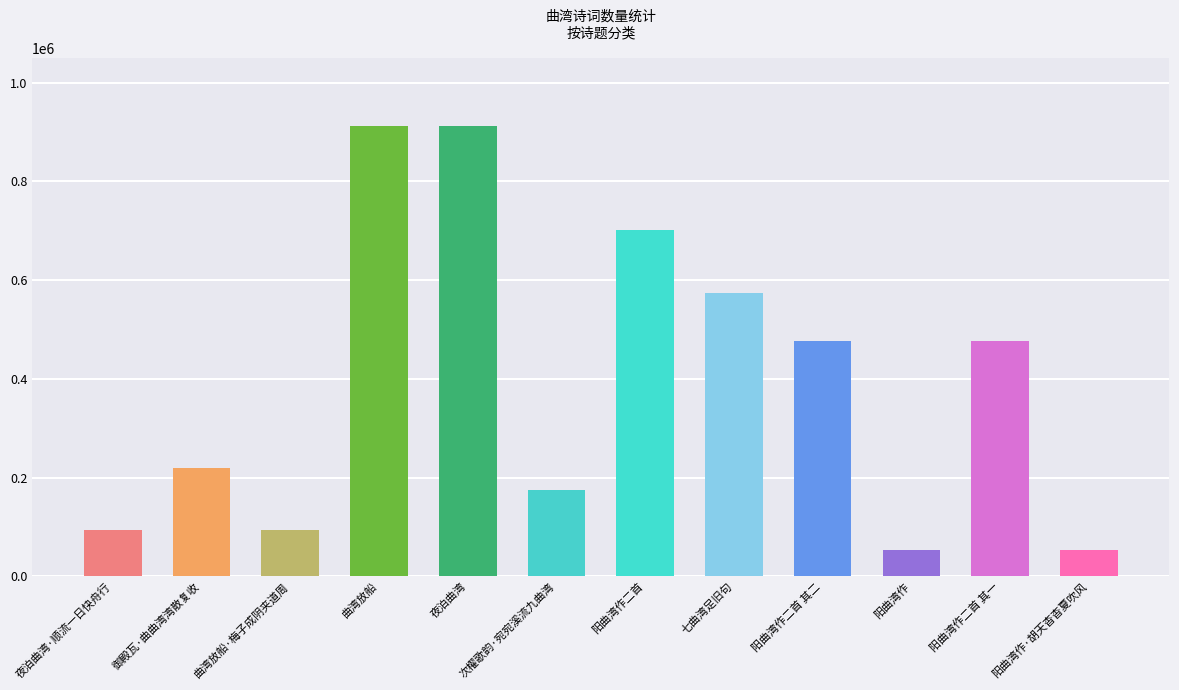

The value at 阳曲湾作 is 52703. True or false?

True